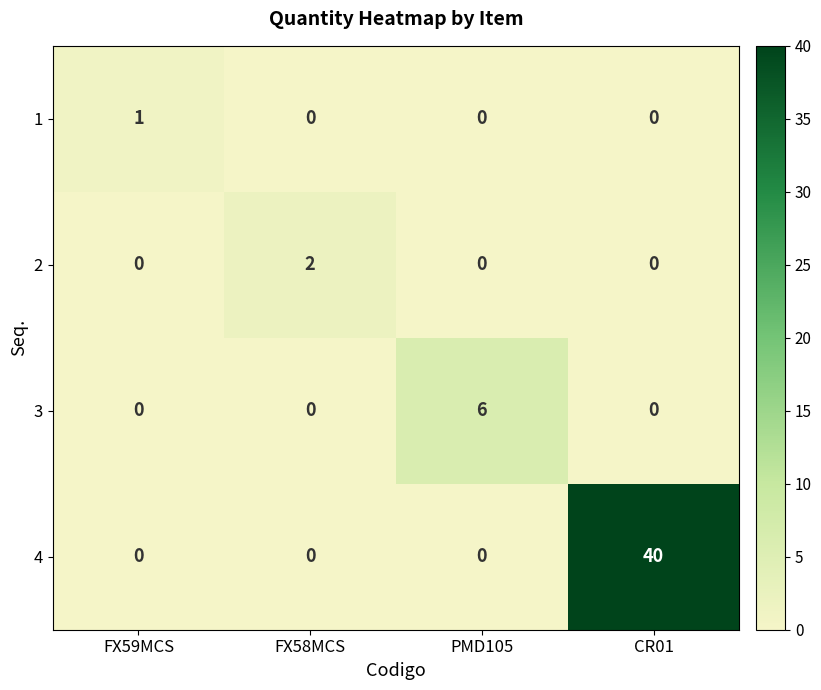

What is the sum of the 3 values at FX59MCS and PMD105?

6